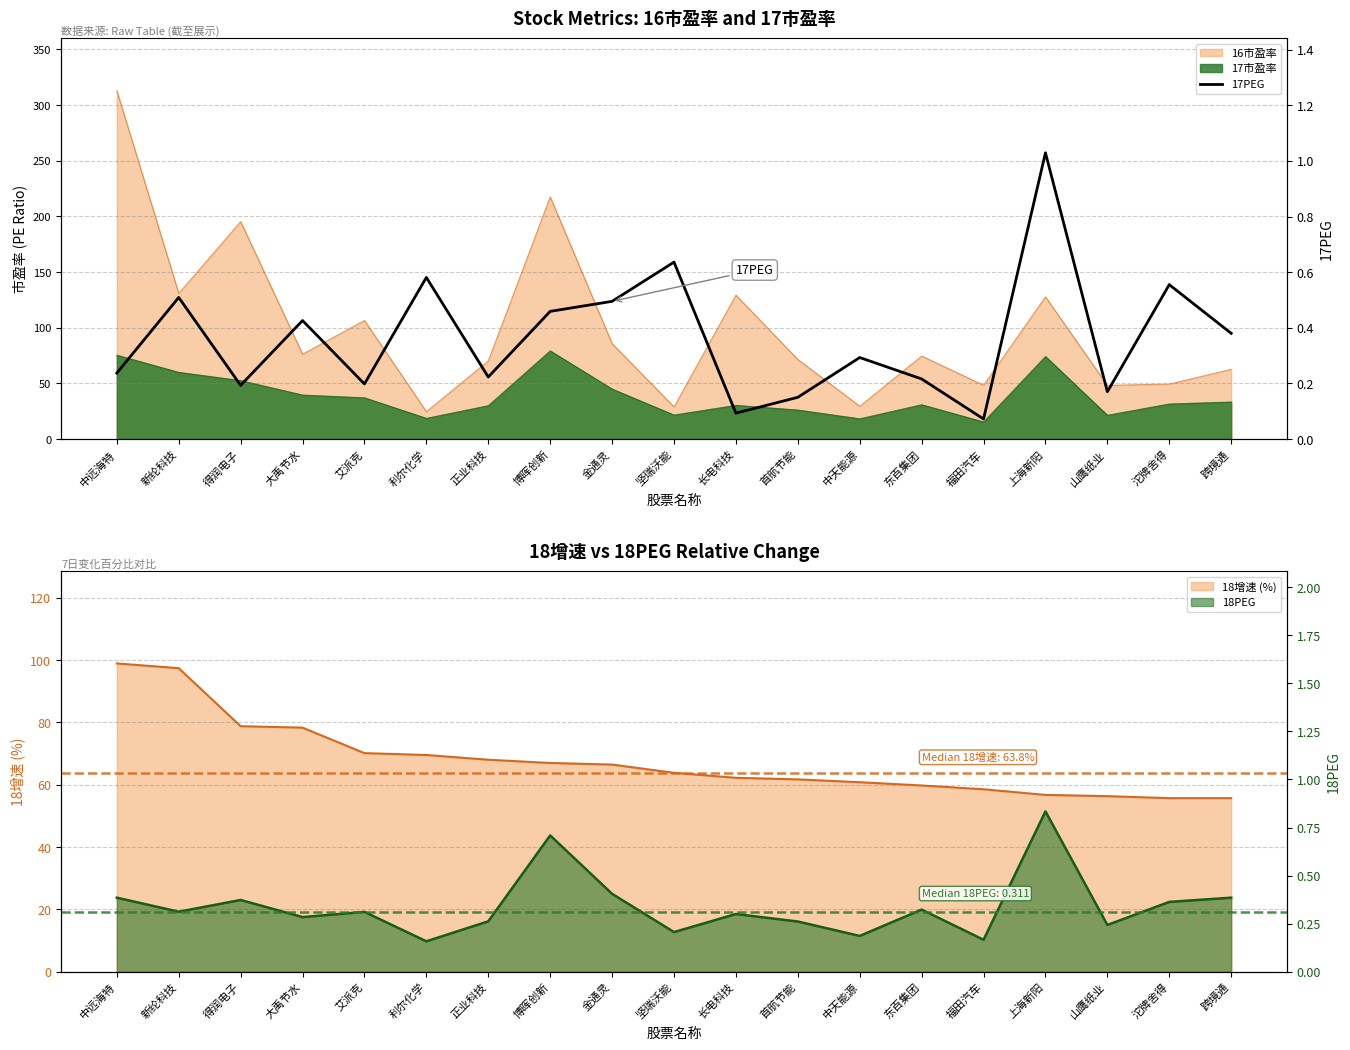

How many points are lower than both their immediate neighbors (excluding endpoints)?

6